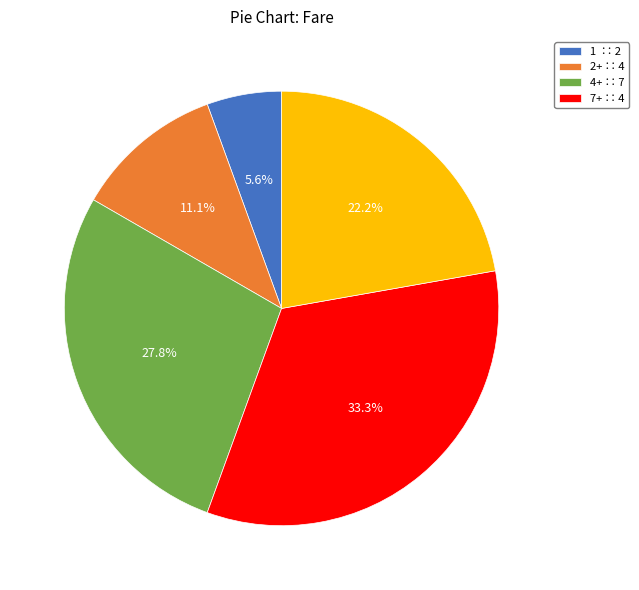

How many slices are in this pie chart?

5